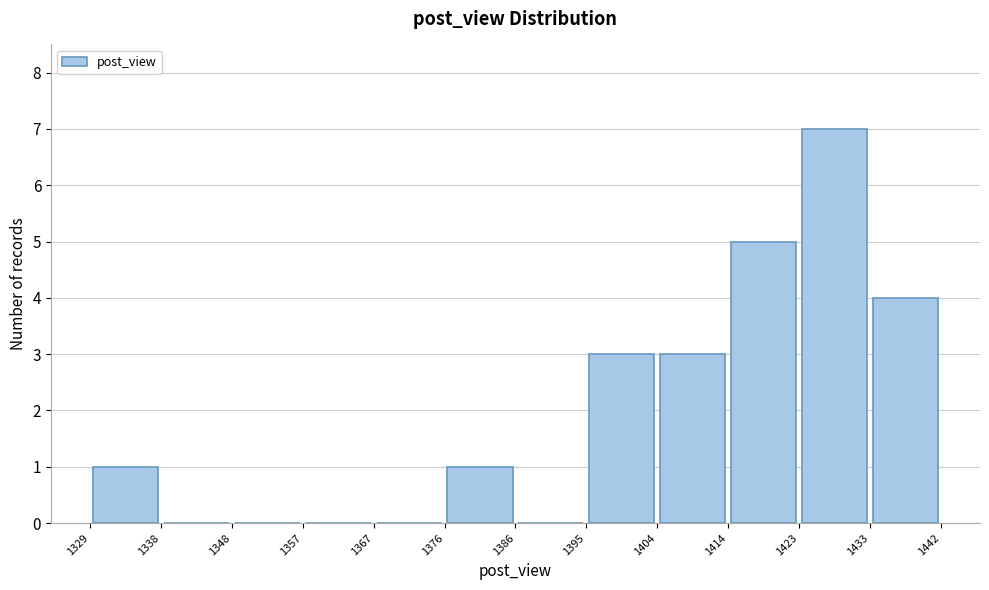

Reading left to right, list every bar in this chart as the range it spans on the x-axis followed by its height. The values are not printed on the chart, so give them approximately, as read against the axis.

1329 to 1338: 1
1338 to 1348: 0
1348 to 1357: 0
1357 to 1367: 0
1367 to 1376: 0
1376 to 1386: 1
1386 to 1395: 0
1395 to 1404: 3
1404 to 1414: 3
1414 to 1423: 5
1423 to 1433: 7
1433 to 1442: 4